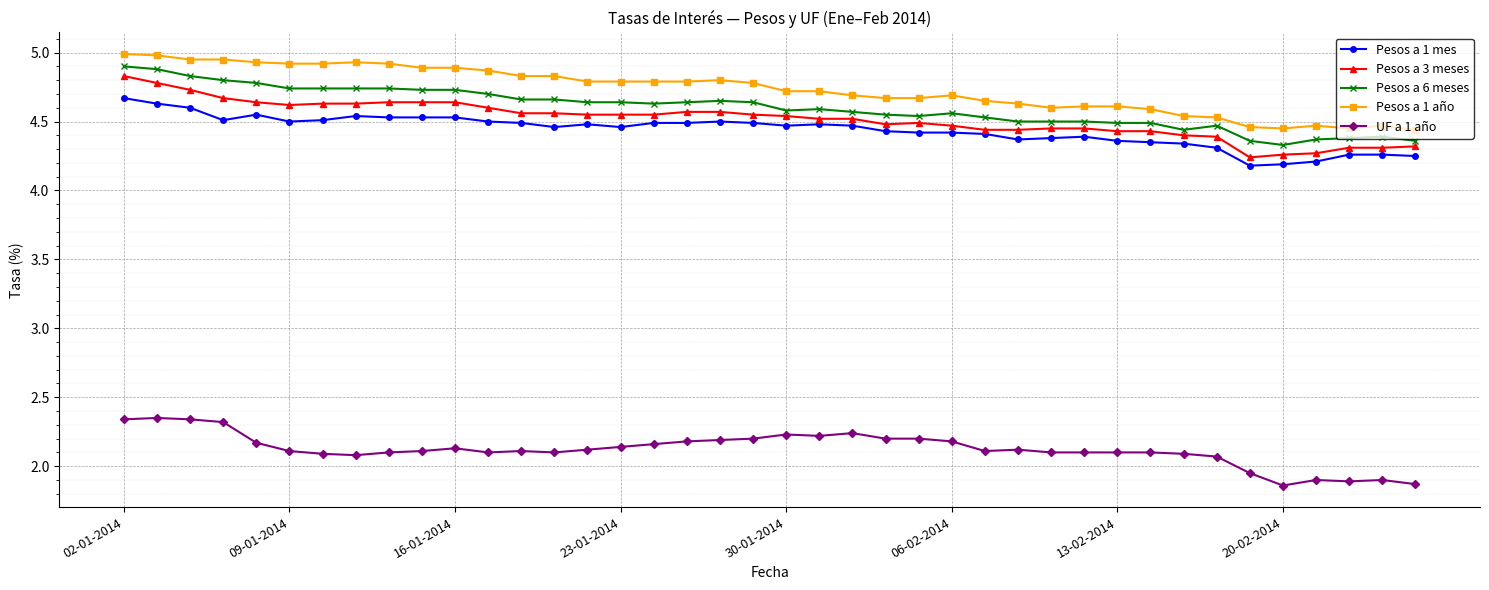

True or false: UF a 1 año and Pesos a 1 año intersect in this chart.

False